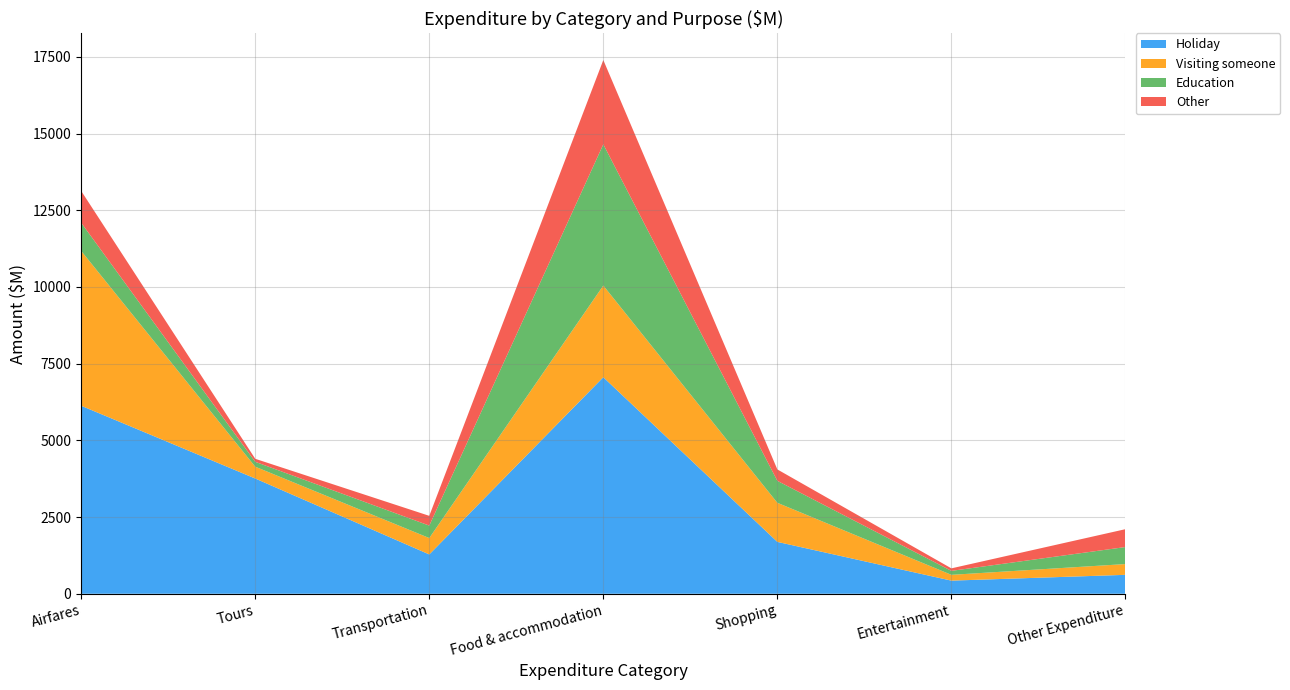

Reading right to left, what are all the values shown in this chart?

Holiday: Other Expenditure=617	Entertainment=428	Shopping=1691	Food & accommodation=7058	Transportation=1282	Tours=3757	Airfares=6128
Visiting someone: Other Expenditure=351	Entertainment=189	Shopping=1274	Food & accommodation=2989	Transportation=534	Tours=385	Airfares=5047
Education: Other Expenditure=555	Entertainment=129	Shopping=716	Food & accommodation=4603	Transportation=406	Tours=159	Airfares=918
Other: Other Expenditure=582	Entertainment=82	Shopping=372	Food & accommodation=2748	Transportation=318	Tours=98	Airfares=1037